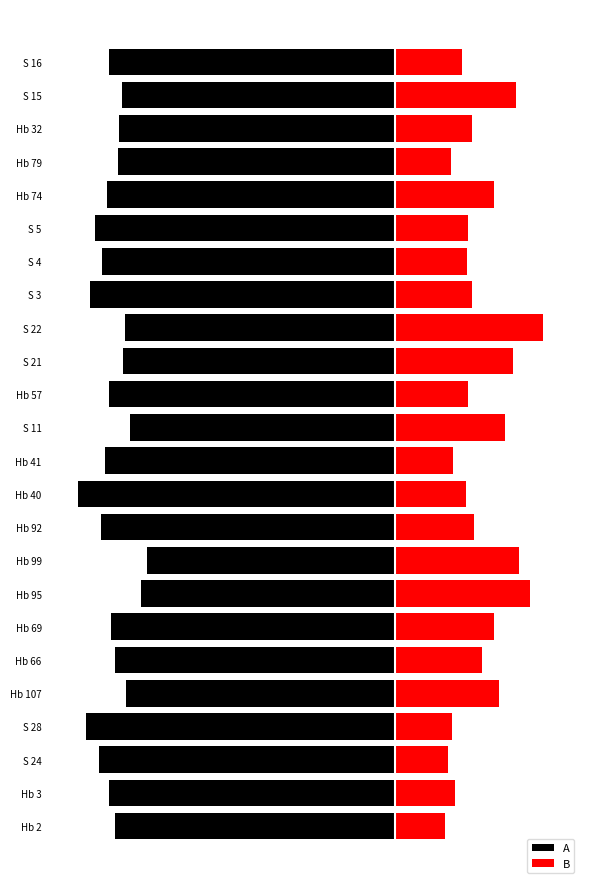

Which series has the largest total across all categories?

A